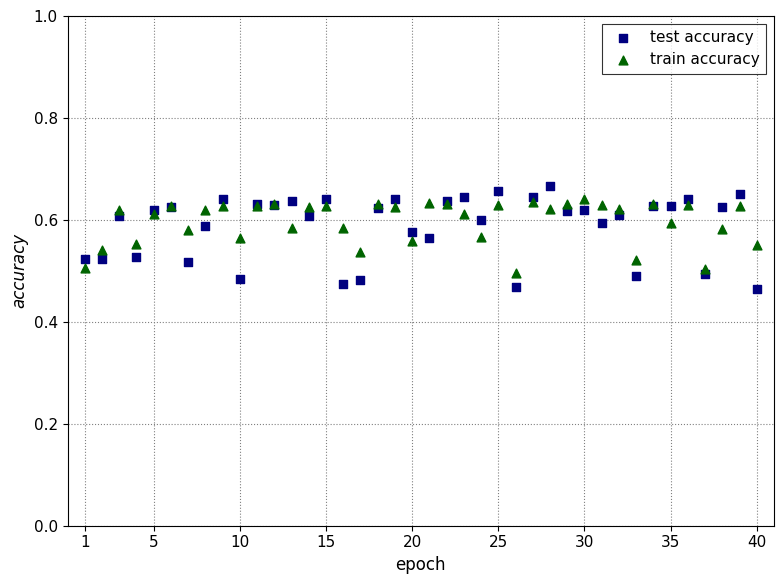

Which series reaches the maximum Y coordinate?

test accuracy